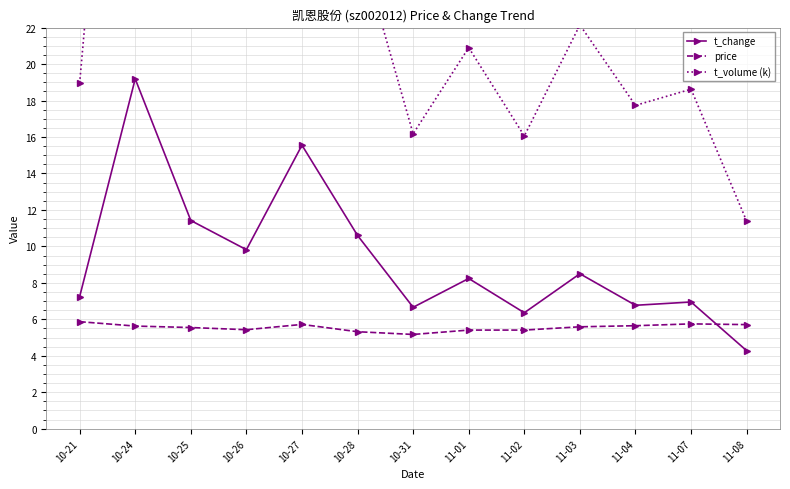

What is the approximate value of t_volume (k) at 11-08?

11.4